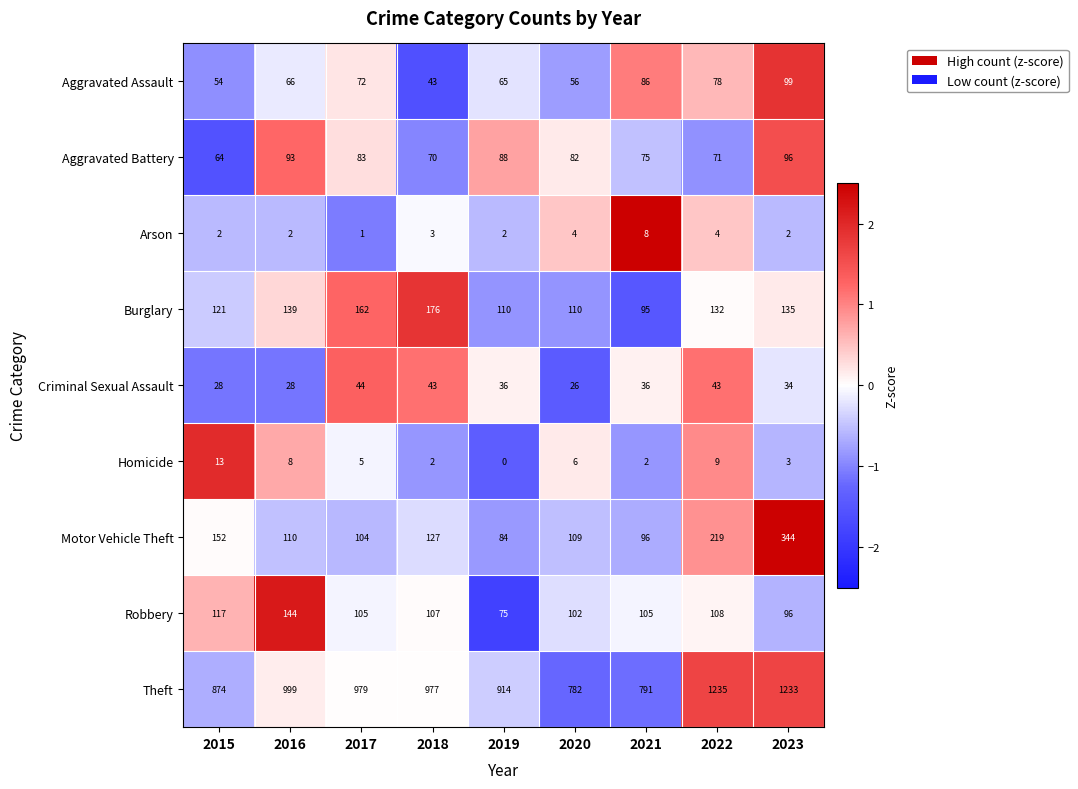

Rank the series at 2019 from highest to lowest value.

Theft, Burglary, Aggravated Battery, Motor Vehicle Theft, Robbery, Aggravated Assault, Criminal Sexual Assault, Arson, Homicide